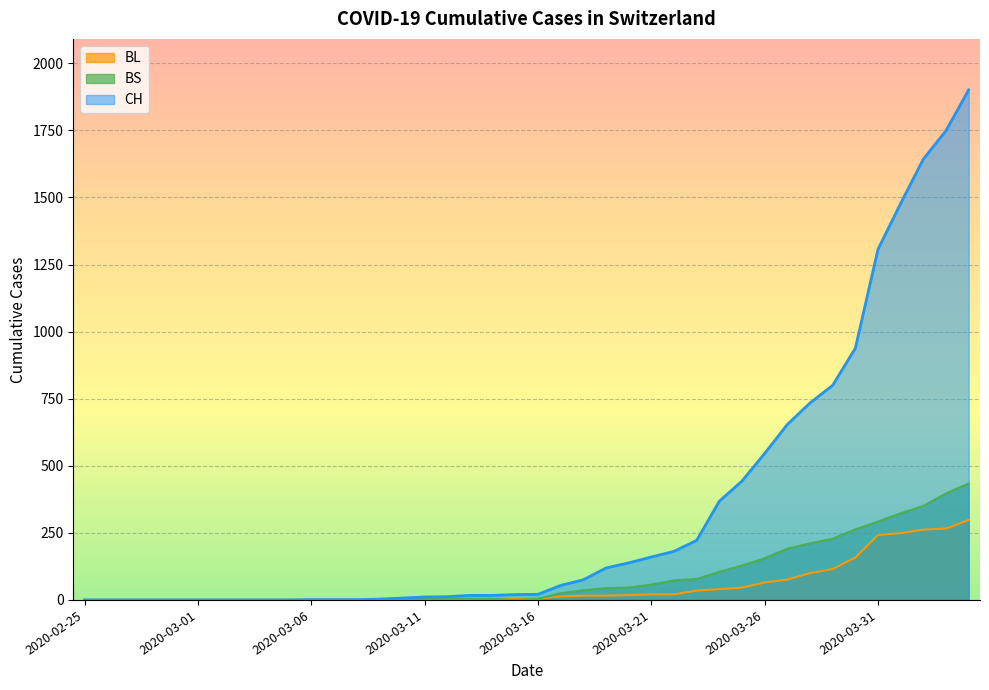

Which series has the largest range (max minus min)?

CH